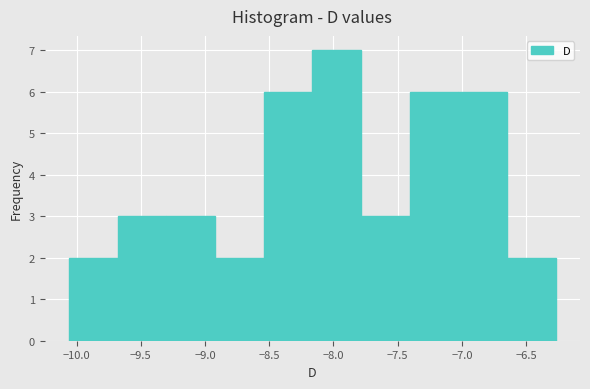

Reading left to right, list every bar in this chart as the range it spans on the x-axis followed by its height. Neither the bar edges nor the heights are printed on the chart, so give them approximately, as read against the axes.

-10.05 to -9.70: 2
-9.70 to -9.30: 3
-9.30 to -8.90: 3
-8.90 to -8.55: 2
-8.55 to -8.15: 6
-8.15 to -7.80: 7
-7.80 to -7.40: 3
-7.40 to -7.05: 6
-7.05 to -6.65: 6
-6.65 to -6.25: 2